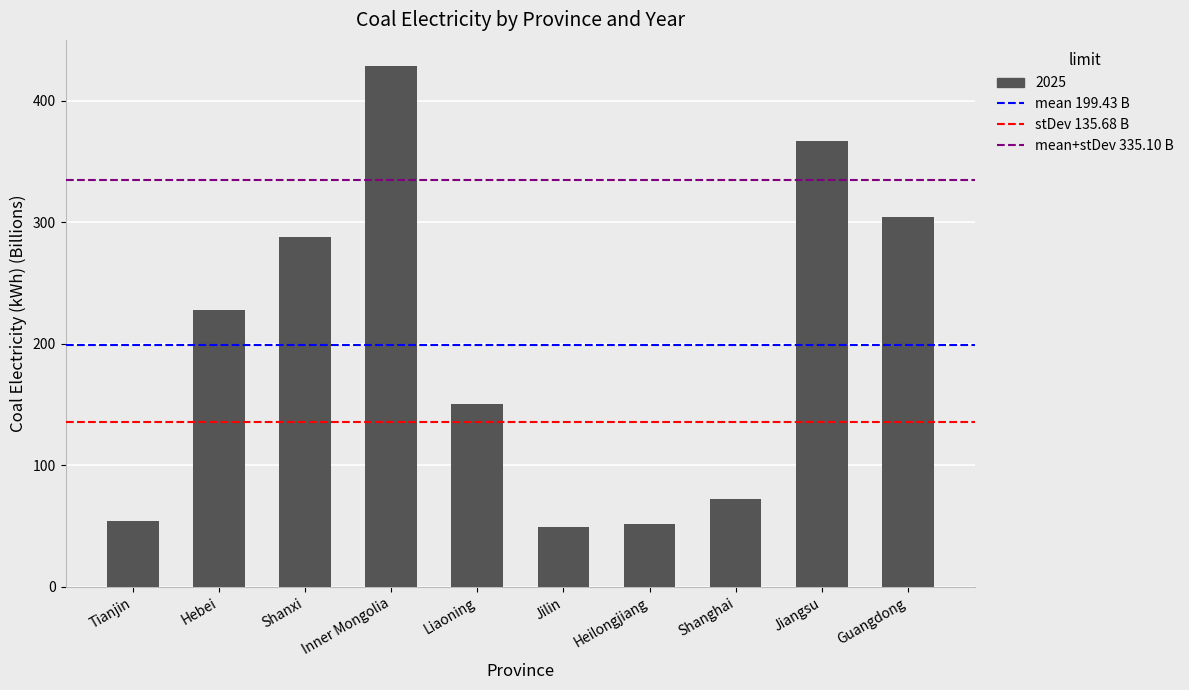

Which has a higher value, Hebei or Tianjin?

Hebei